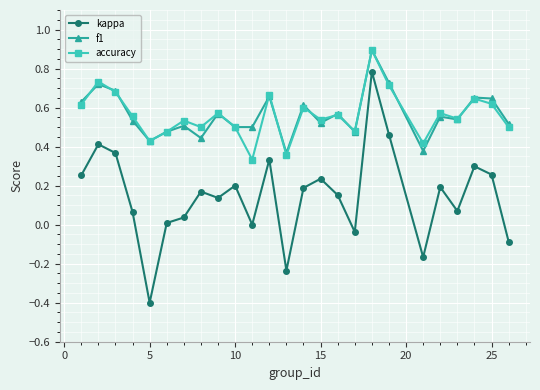

True or false: f1 has more than 0 points higher than both neighbors.

True